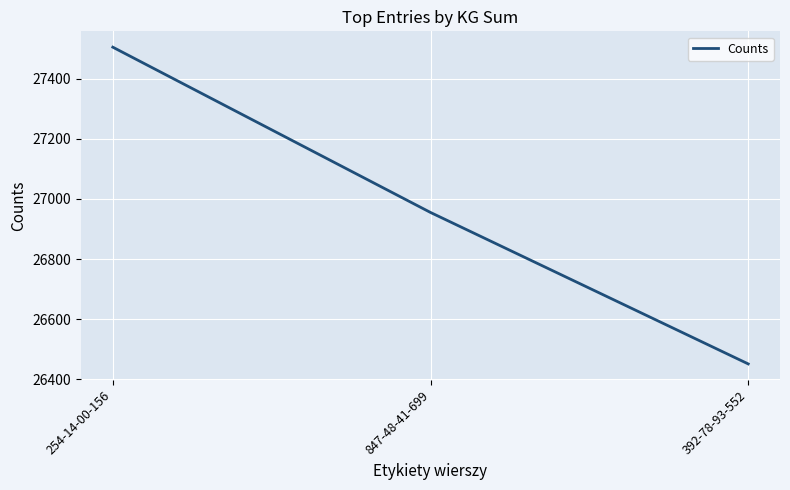

Rank the categories by value from highest to lowest.

254-14-00-156, 847-48-41-699, 392-78-93-552